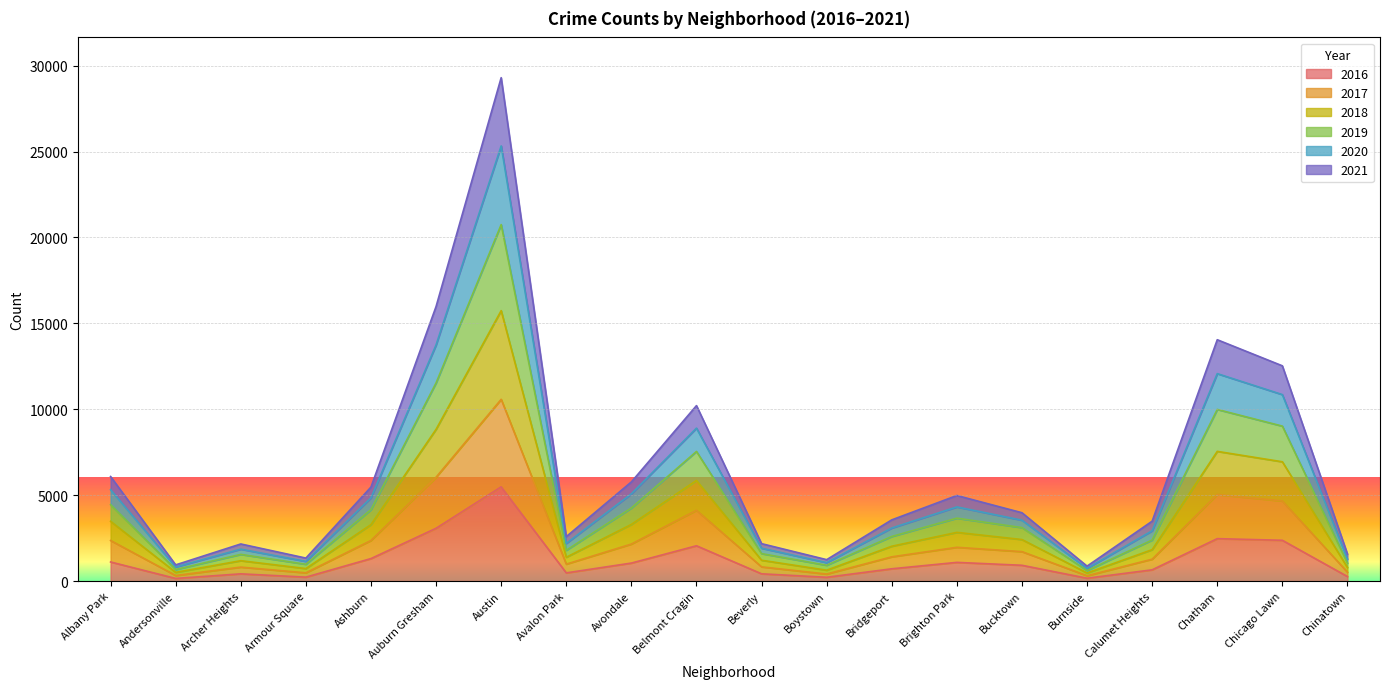

Does the chart display data point markers on the line(s)?

No